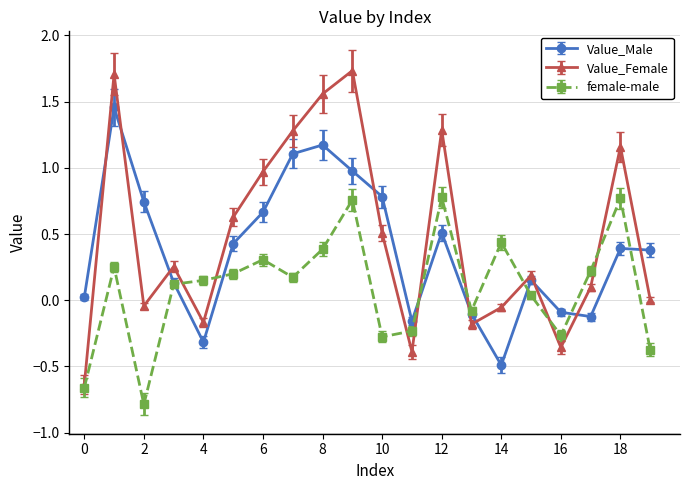

How many interior local valleys does the Value_Male series have?

4